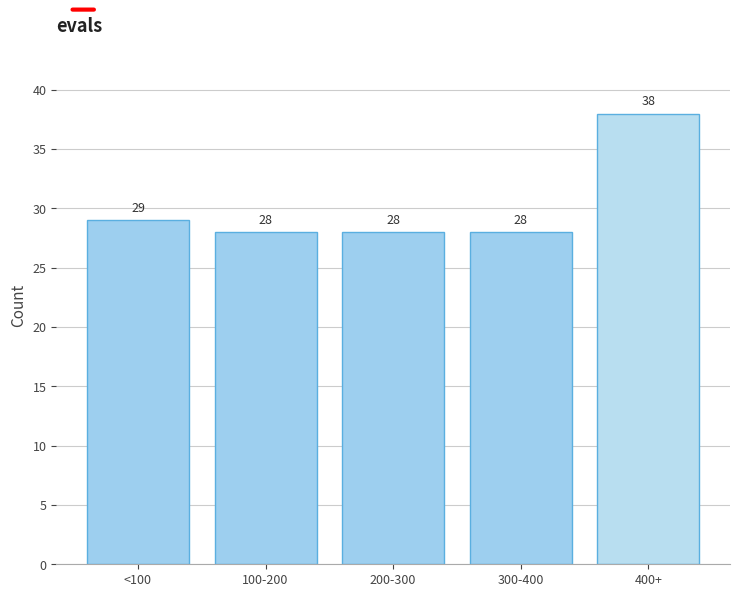

Reading left to right, extract all data points from this chart.

<100=29	100-200=28	200-300=28	300-400=28	400+=38